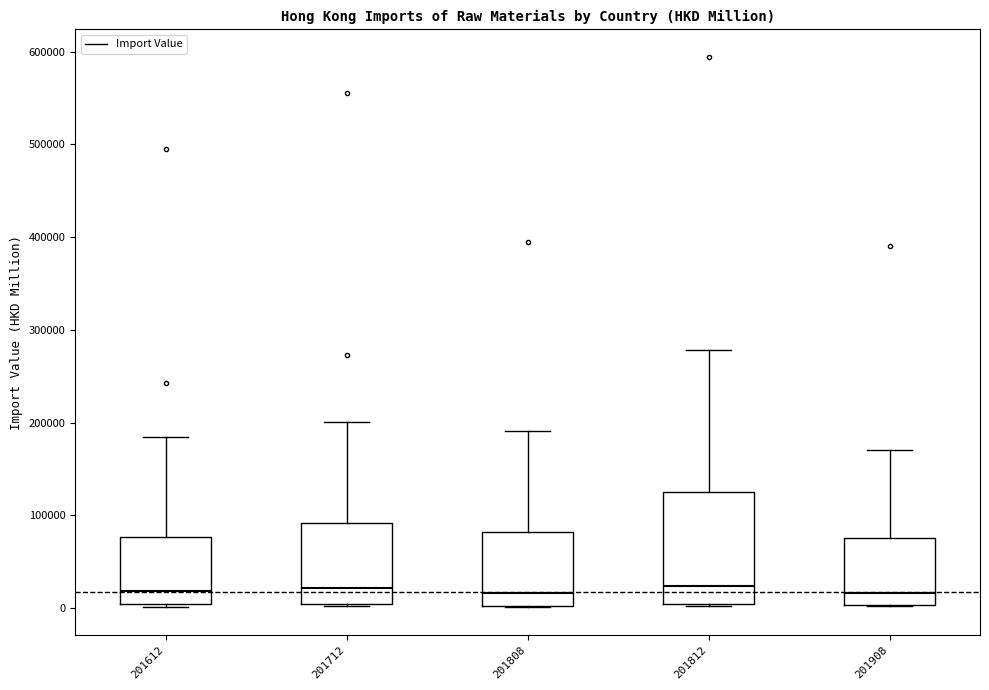

Comparing the boxes themselves (not the whiskers), which one is the tallest?

201812